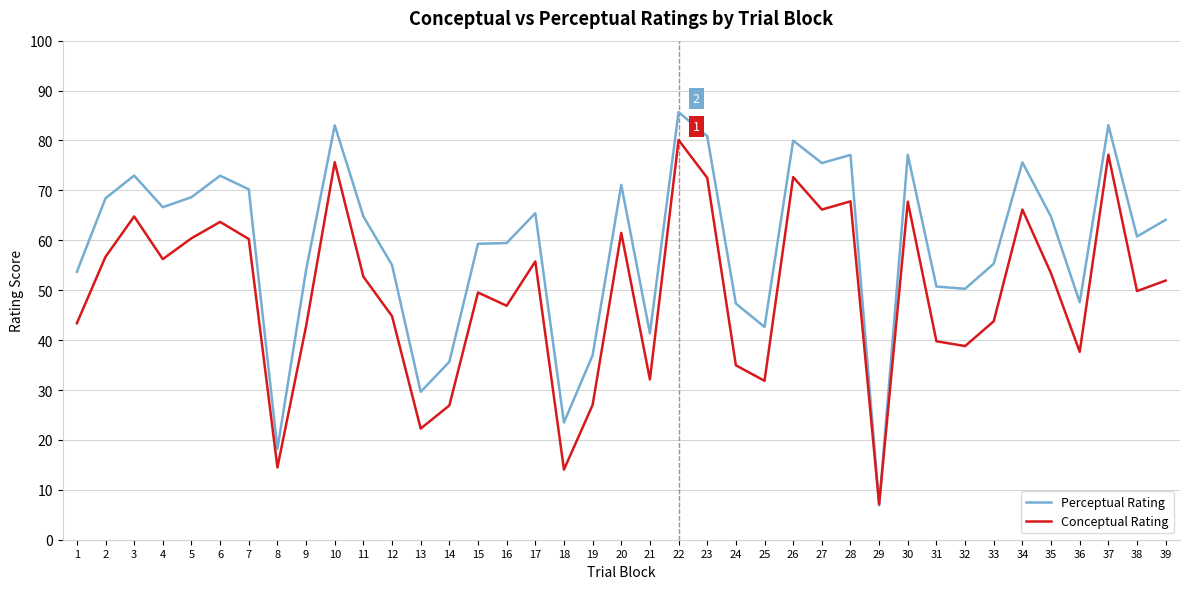

What is the total value across all series at 24?

82.3